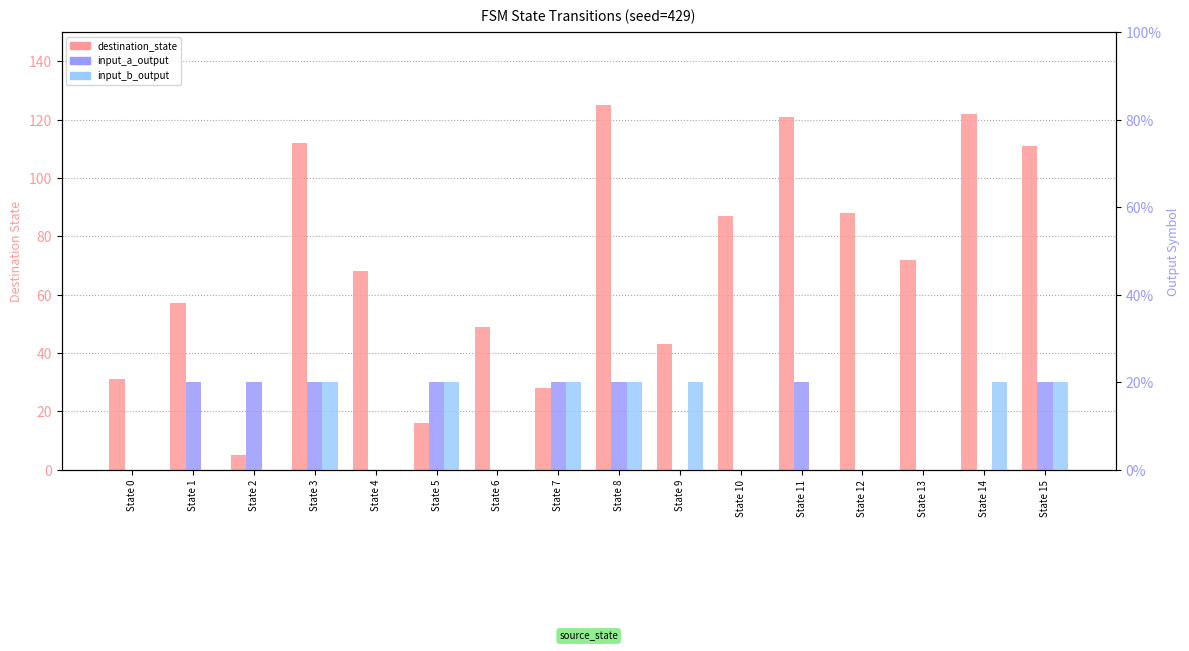

Where does the destination_state series first go above 72?

State 3